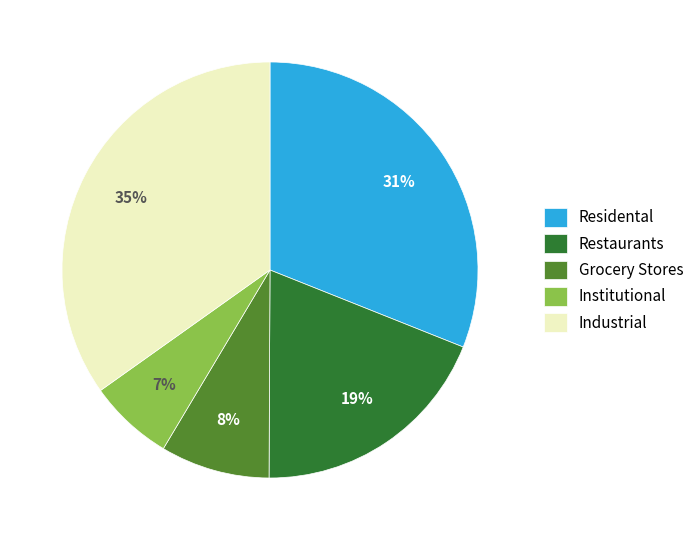

To the nearest percent, what portion does Institutional represent?

7%